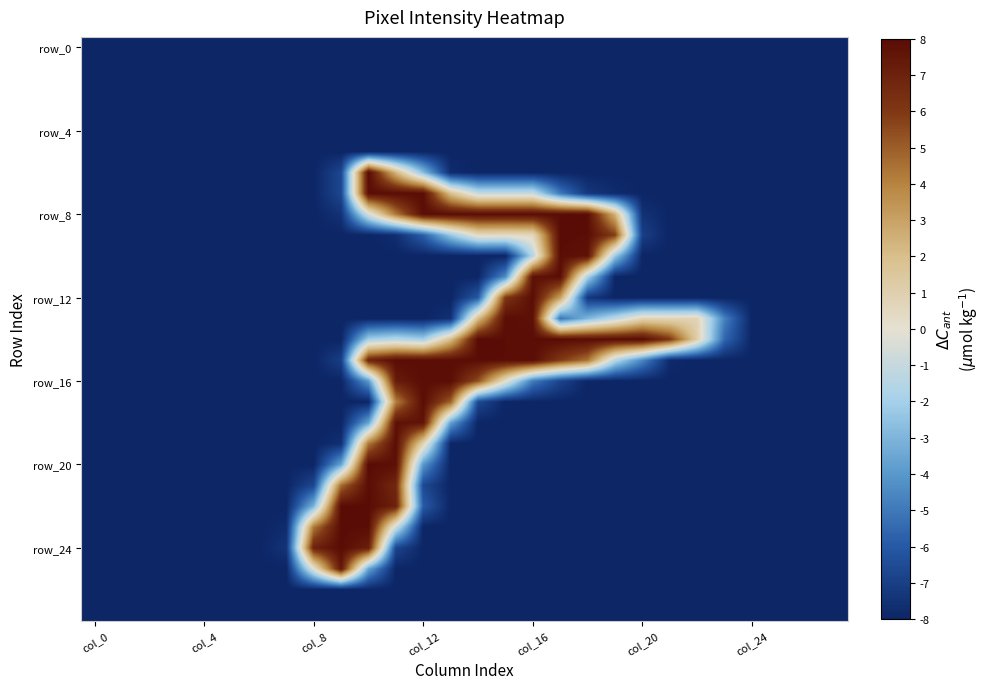

What is the greatest value displayed?

8.0